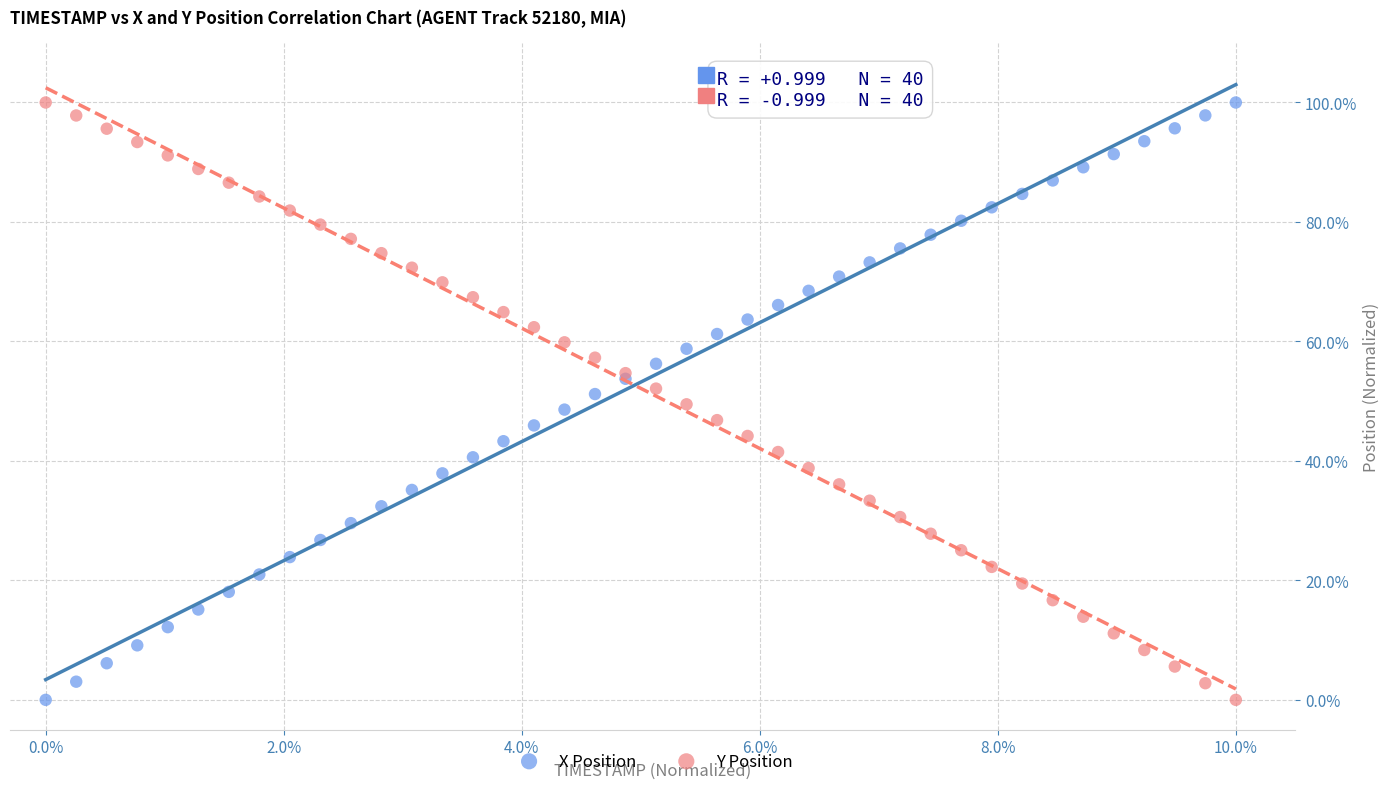

What is the X range (max minus min) for the scatter plot?

10.0